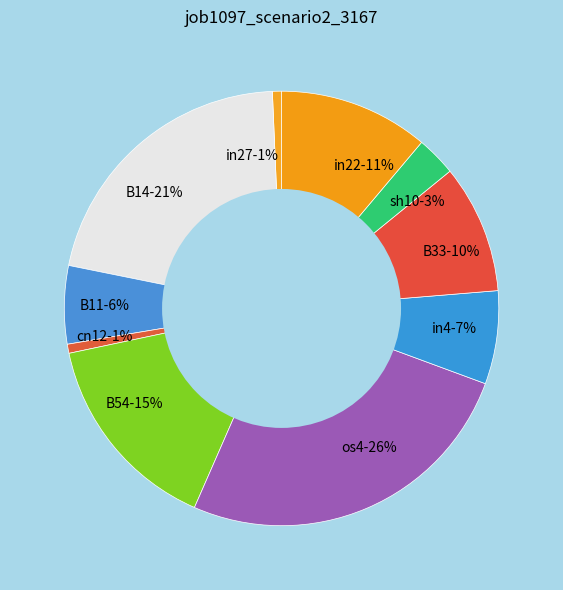

Which has a higher value, sh10 or B54?

B54